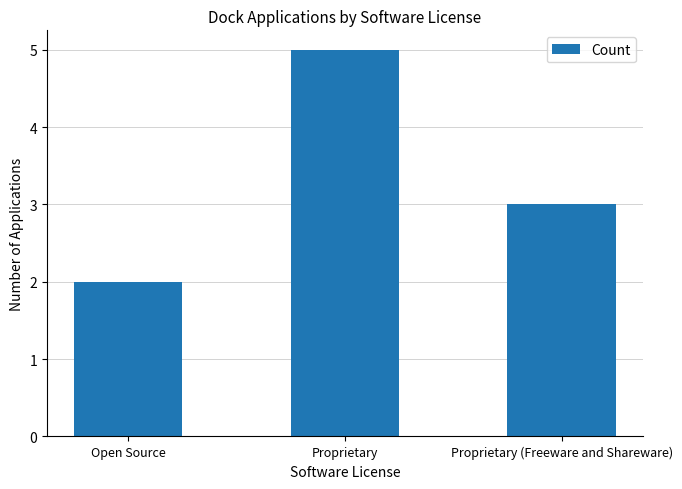

Which label corresponds to the smallest value in the chart?

Open Source